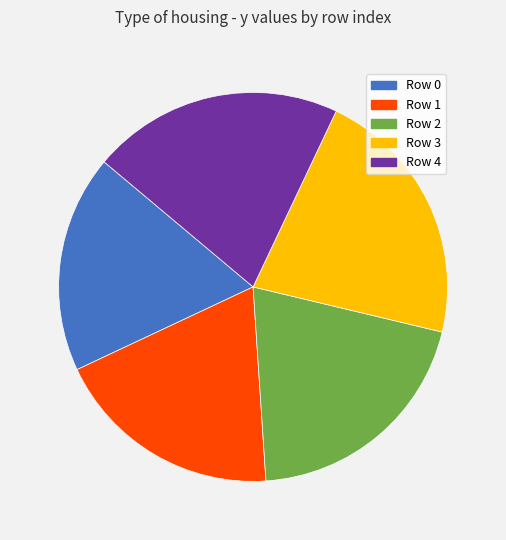

True or false: Row 3 accounts for 32% of the total.

False